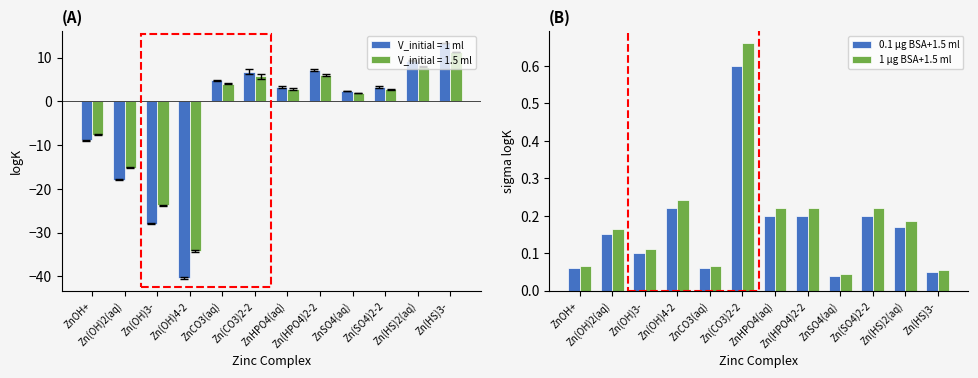

At which label does 0.1 µg BSA+1.5 ml reach its minimum?

ZnSO4(aq)